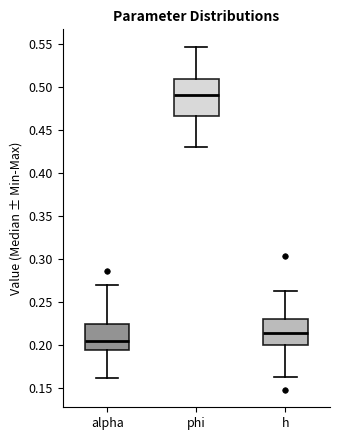

Reading left to right, transcribe this box plot: for each box, give where its median line is, the range the box spans, and where its two whiskers end, as read against the y-axis. The values are not printed on the chart, so give them approximately, as read against the axis.

alpha: median 0.205, box 0.195 to 0.225, whiskers 0.160 to 0.270
phi: median 0.490, box 0.465 to 0.510, whiskers 0.430 to 0.545
h: median 0.215, box 0.200 to 0.230, whiskers 0.160 to 0.265